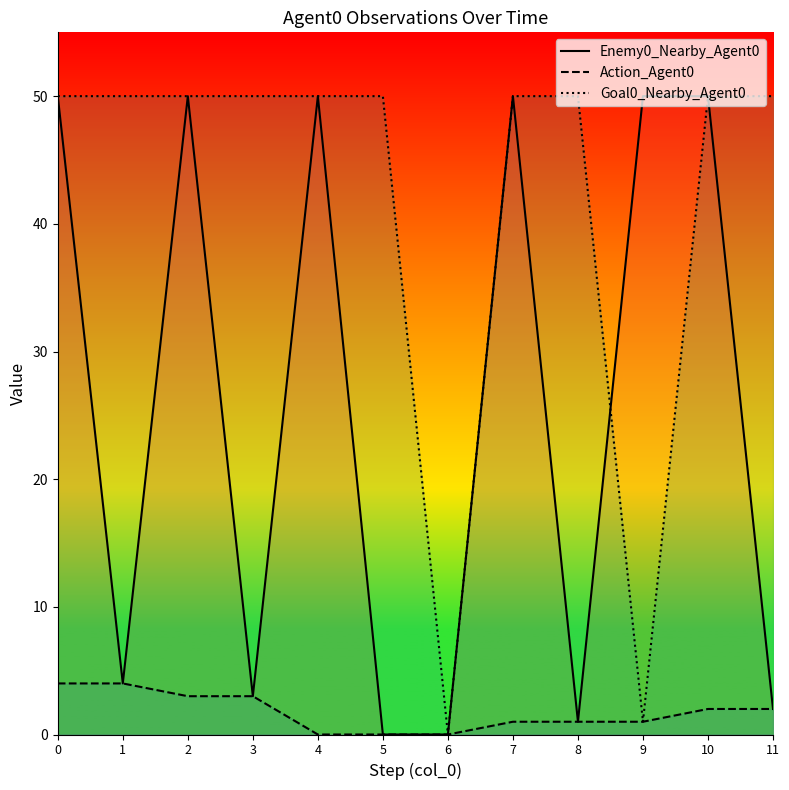

True or false: Action_Agent0 has more than 0 interior local peaks.

False